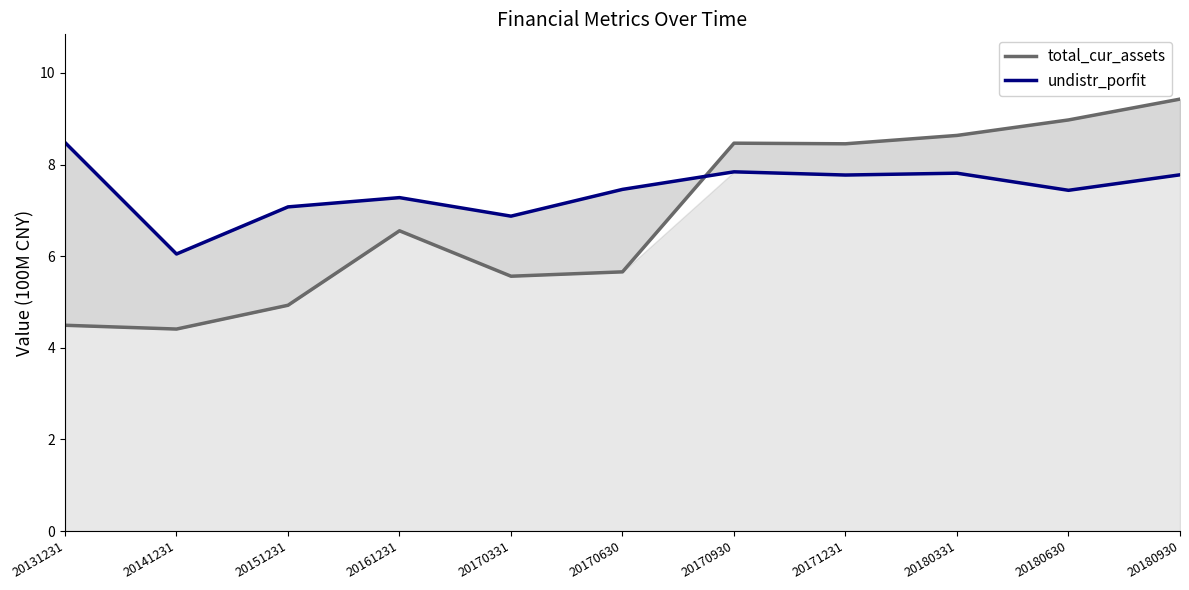

Where is total_cur_assets nearest to the value 6?

20170630